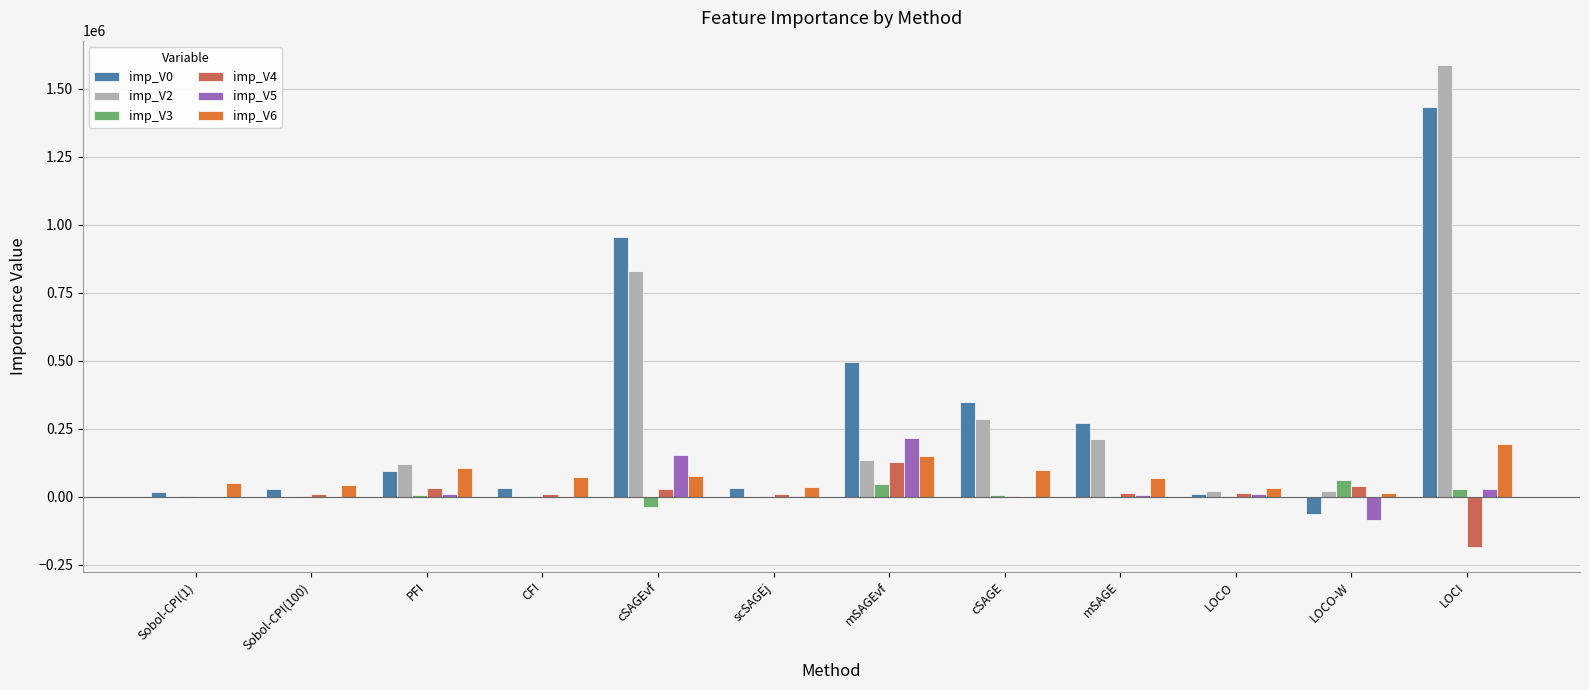

At which category is the sum across all series the highest?

LOCI